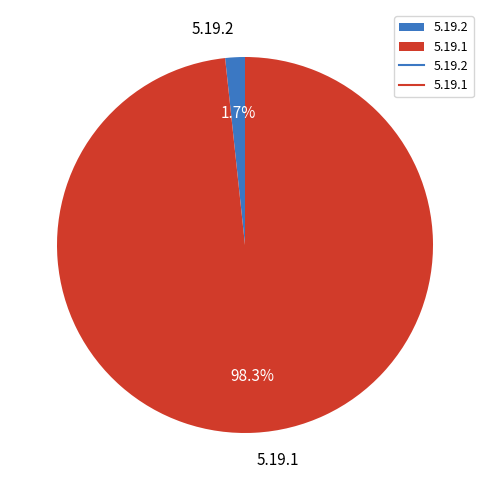

How many segments does this pie chart have?

2